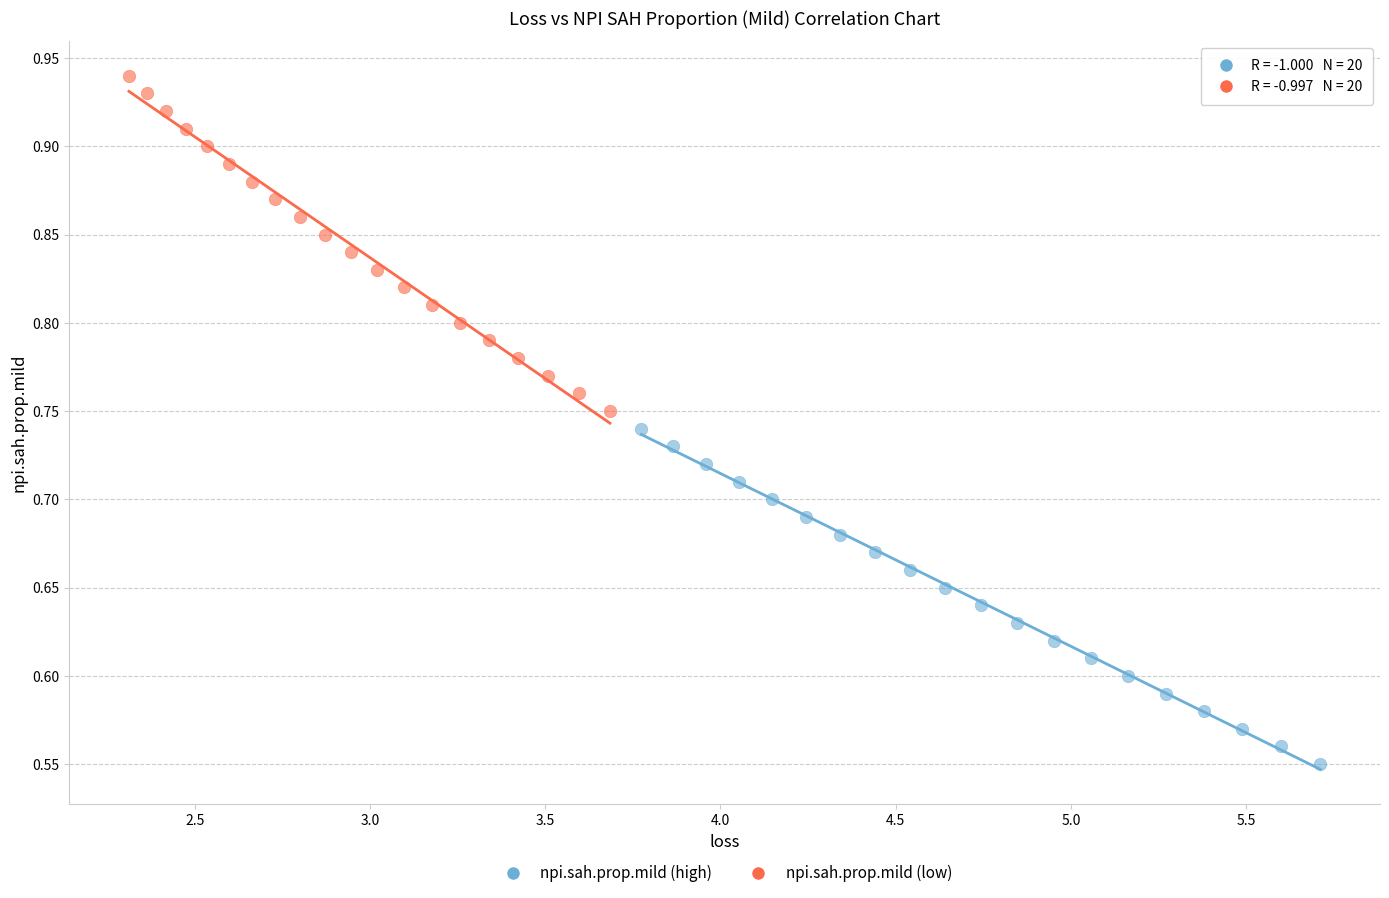

Which series reaches the minimum Y coordinate?

npi.sah.prop.mild (high)